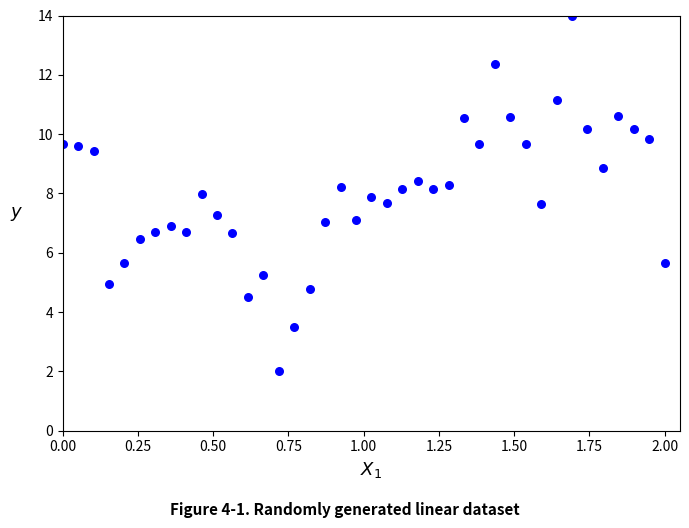

What is the range of X values (max minus min)?

2.0